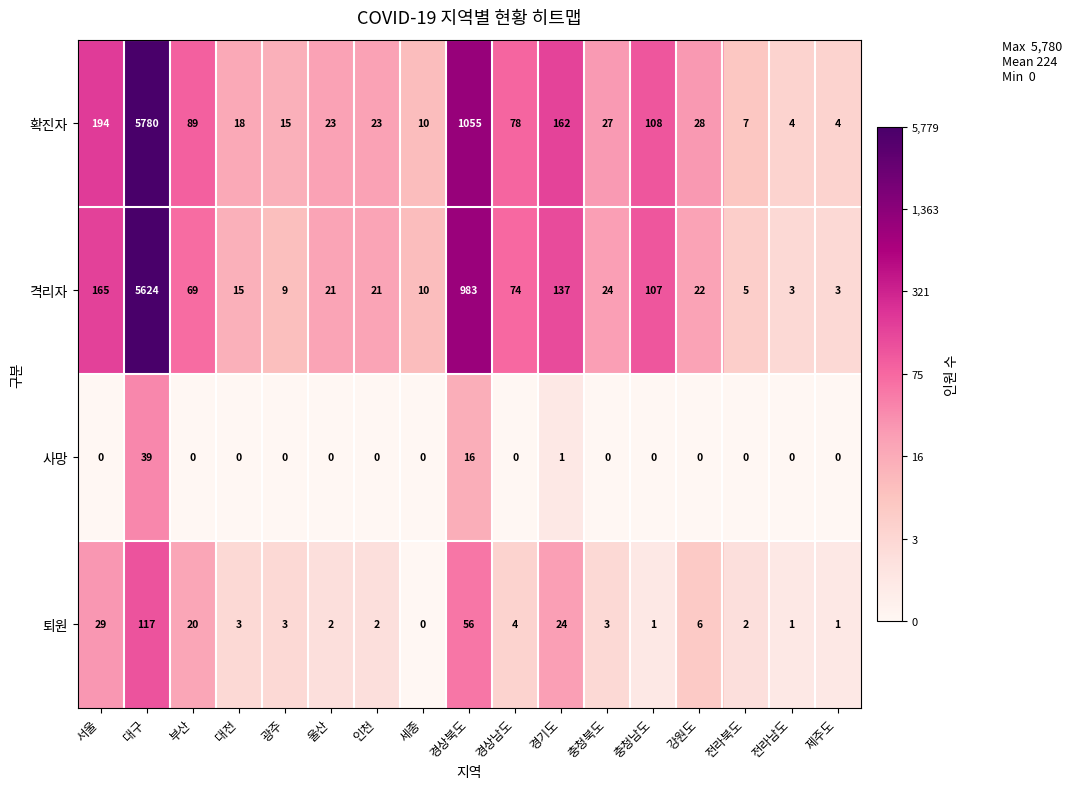

At which label does 확진자 reach its peak?

대구